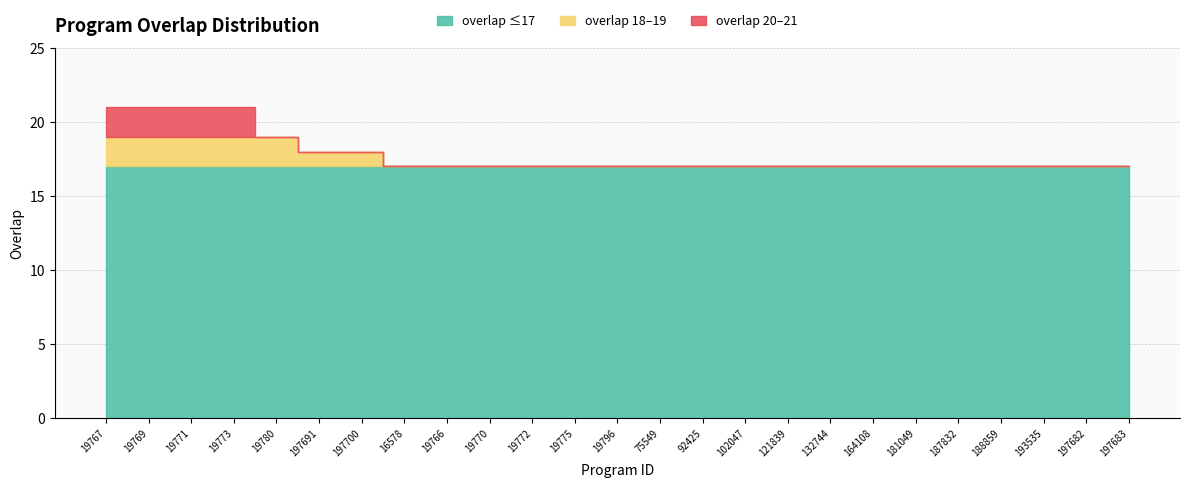

Count the values in the range 17 to 18.

20